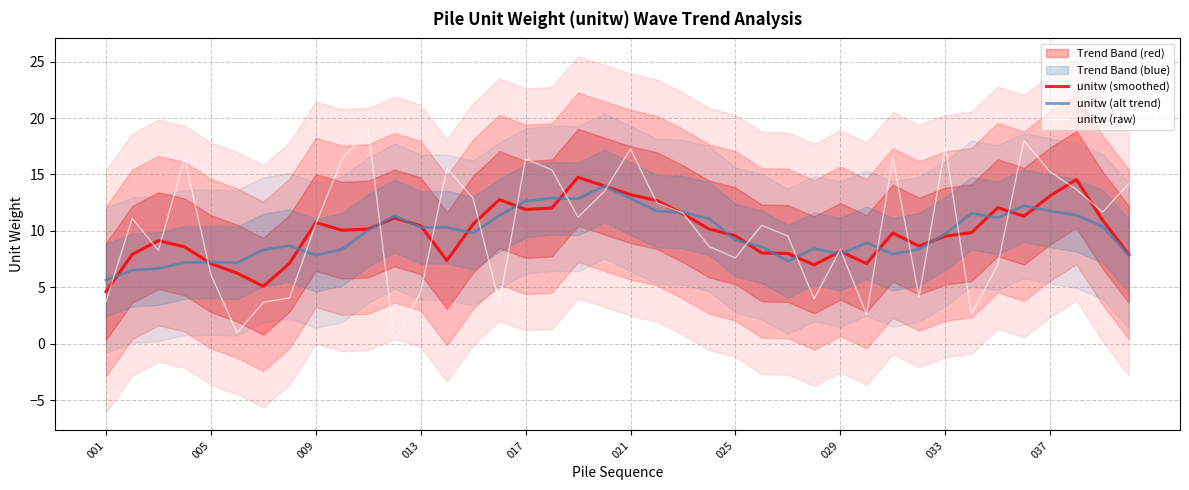

What value does the unitw (raw) series have at 025?

7.6